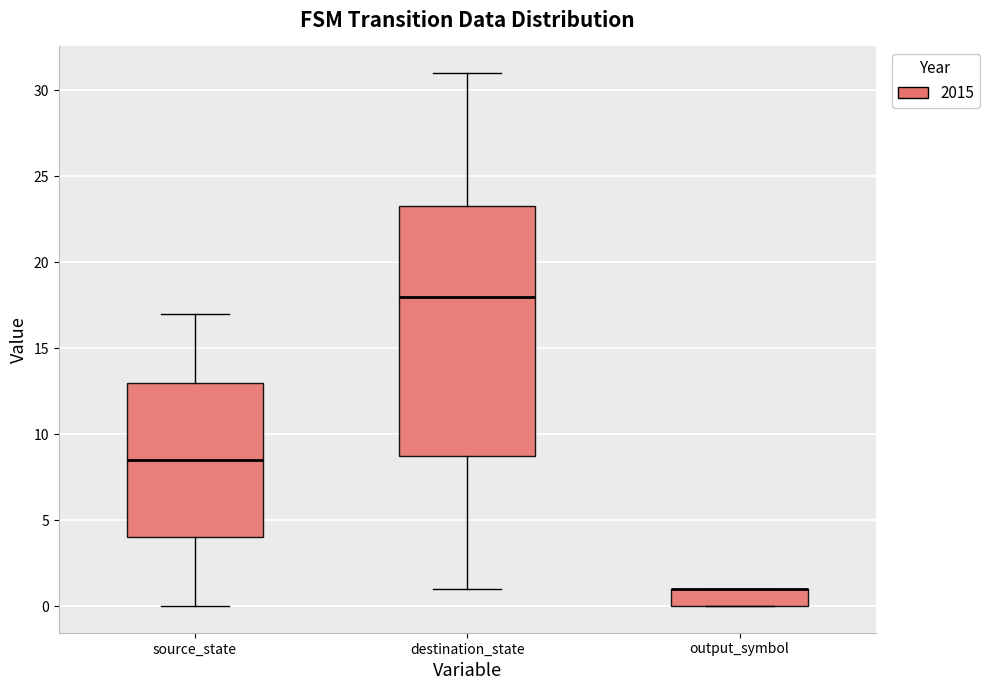

Reading left to right, read every box against the y-axis: the position of its median line, the range the box covers, and the ends of its whiskers. The values are not printed on the chart, so give them approximately, as read against the axis.

source_state: median 8.5, box 4.0 to 13.0, whiskers 0.0 to 17.0
destination_state: median 18.0, box 9.0 to 23.5, whiskers 1.0 to 31.0
output_symbol: median 1.0 (drawn on the box's upper edge), box 0.0 to 1.0, whiskers 0.0 to 1.0